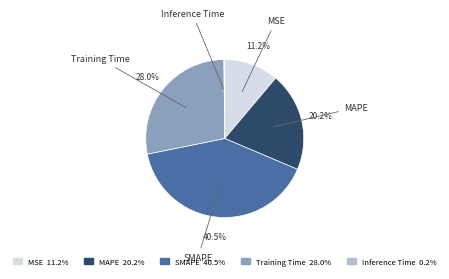

What is the largest slice in the pie chart?

SMAPE